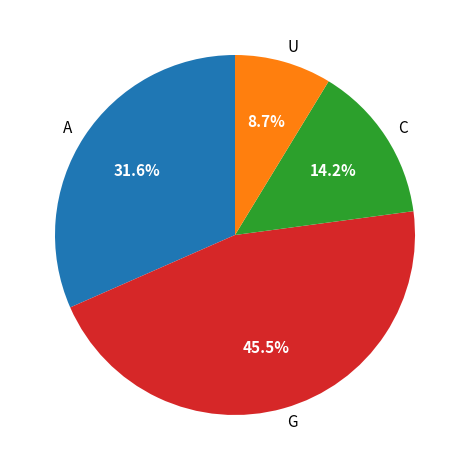

How many slices are in this pie chart?

4